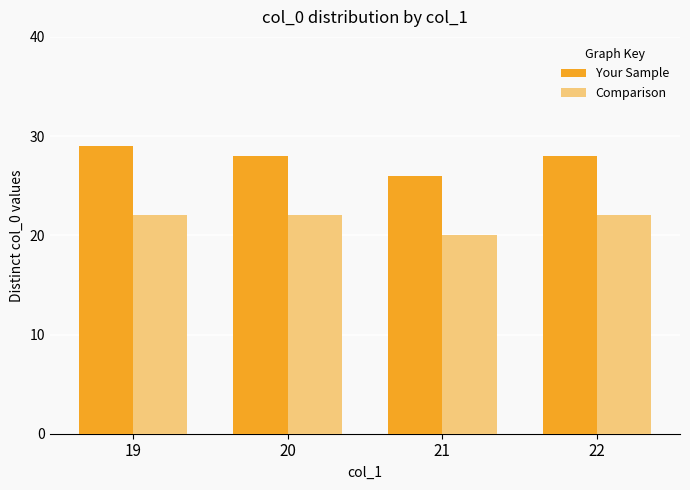

Reading left to right, extract all data points from this chart.

Your Sample: 29	28	26	28
Comparison: 22	22	20	22